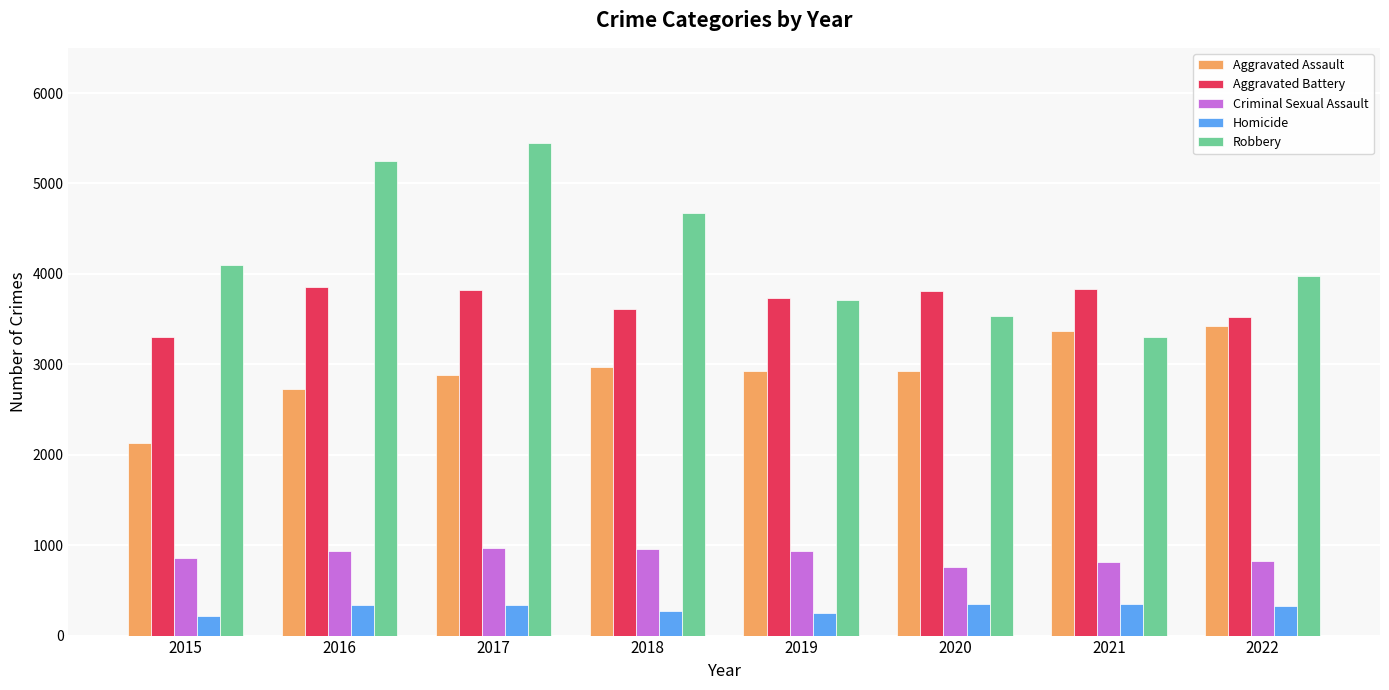

What is the value of the Aggravated Battery bar at the 6th from the left?

3816